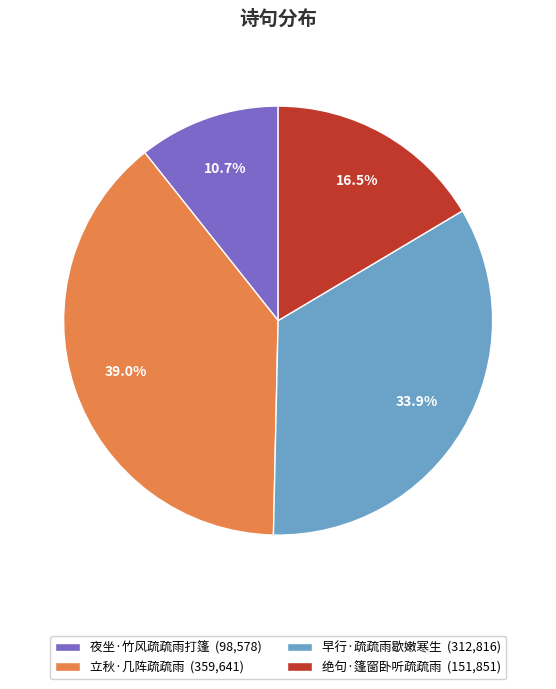

Approximately how many times larger is the value at 立秋·几阵疏疏雨 (359,641) compared to 夜坐·竹风疏疏雨打篷 (98,578)?

3.6